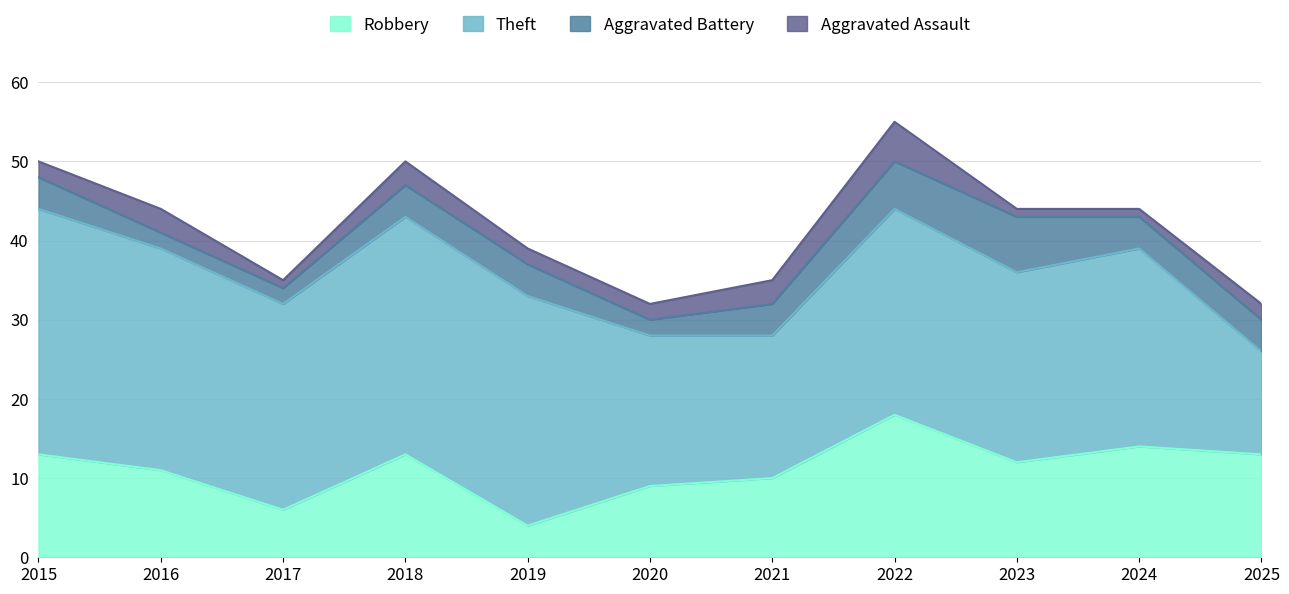

Reading right to left, extract all data points from this chart.

Robbery: 13	14	12	18	10	9	4	13	6	11	13
Theft: 13	25	24	26	18	19	29	30	26	28	31
Aggravated Battery: 4	4	7	6	4	2	4	4	2	2	4
Aggravated Assault: 2	1	1	5	3	2	2	3	1	3	2